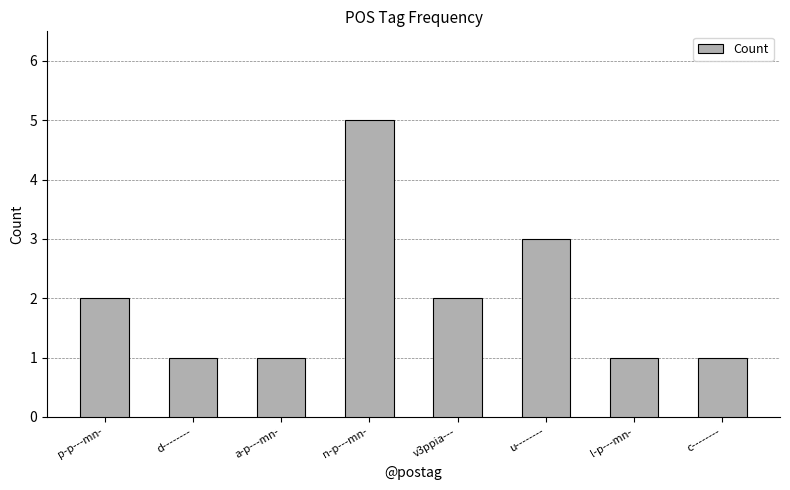

What is the label of the 5th bar from the left?

v3ppia---